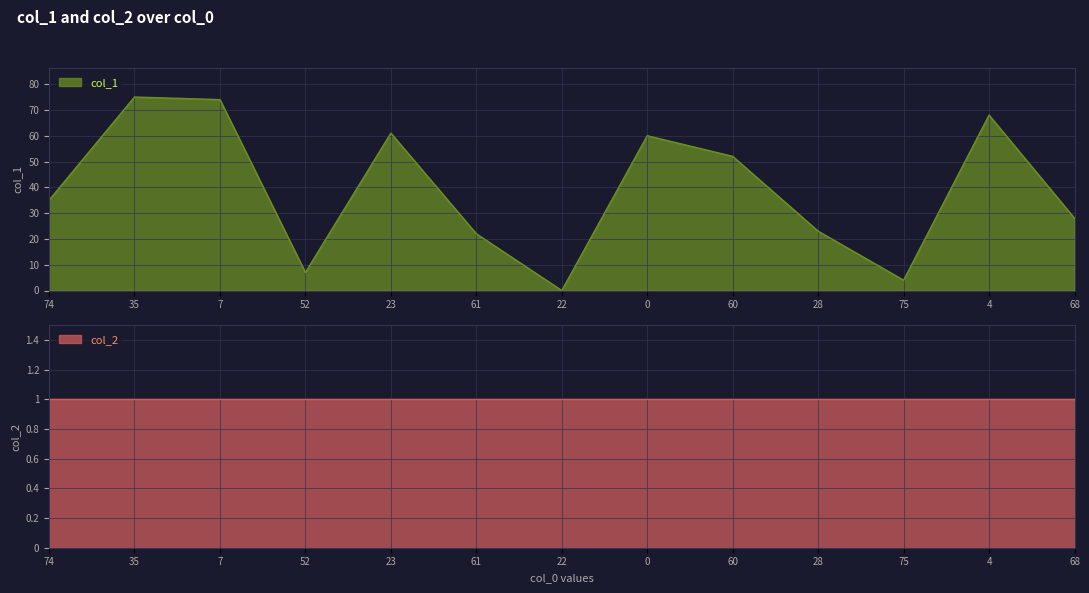

At which label is col_1 closest to 37?

74